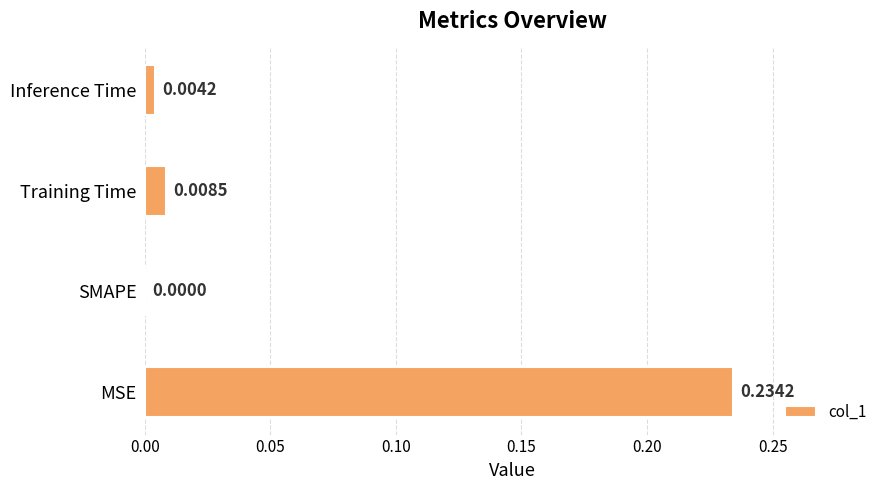

Where is the data nearest to the value 0?

SMAPE